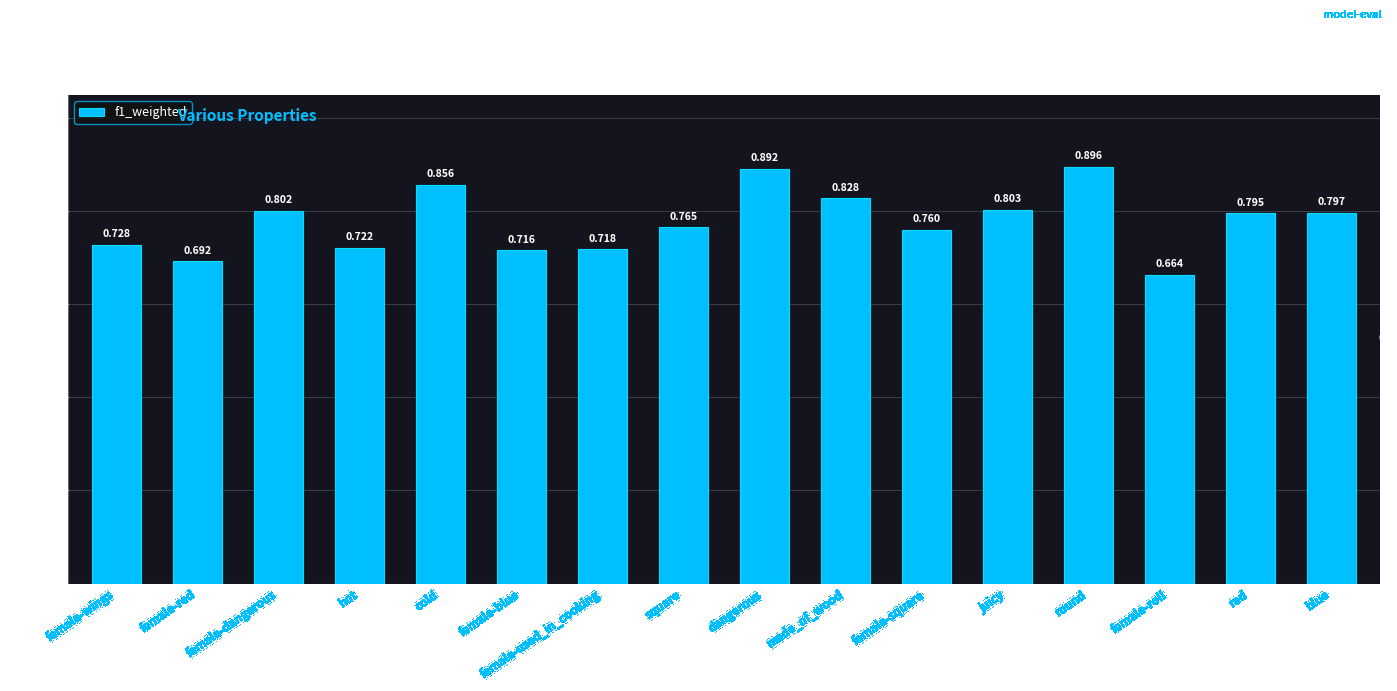

Between red and female-wings, which is larger?

red